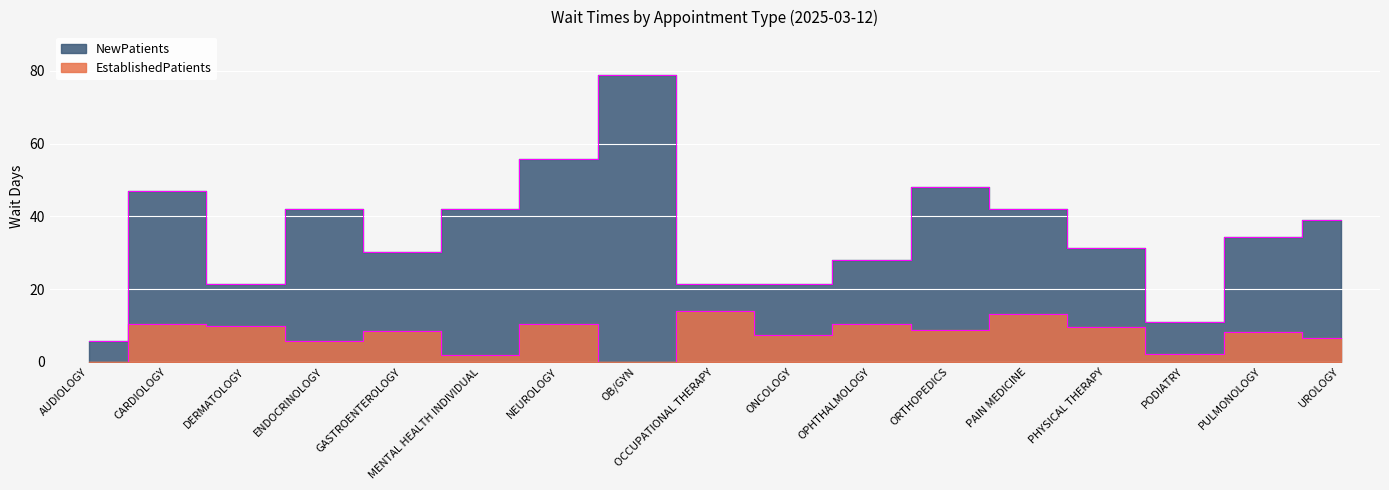

Does the chart display data point markers on the line(s)?

No